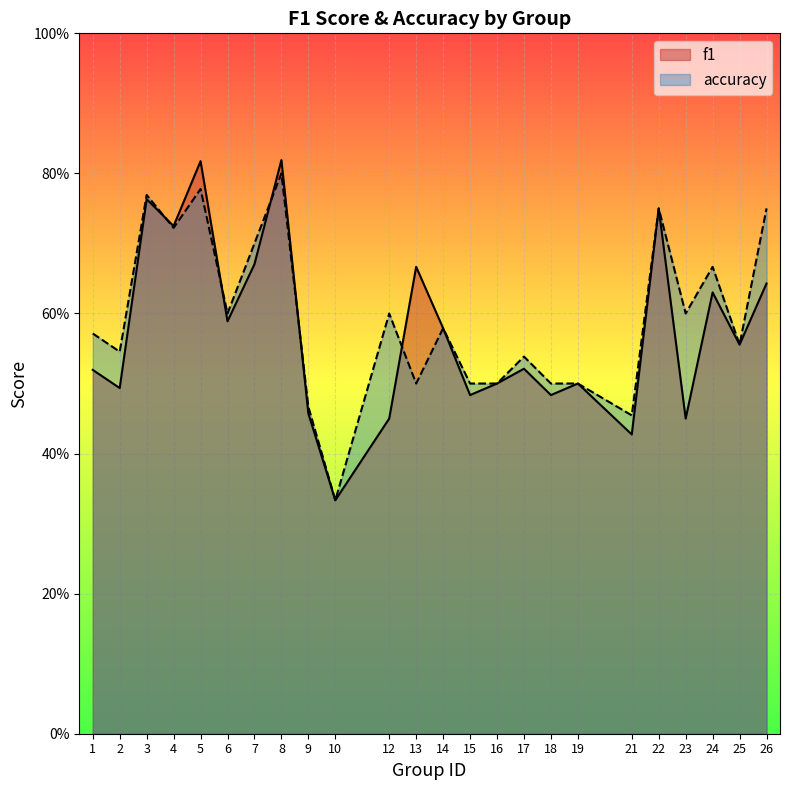

How many lines are shown in the chart?

2